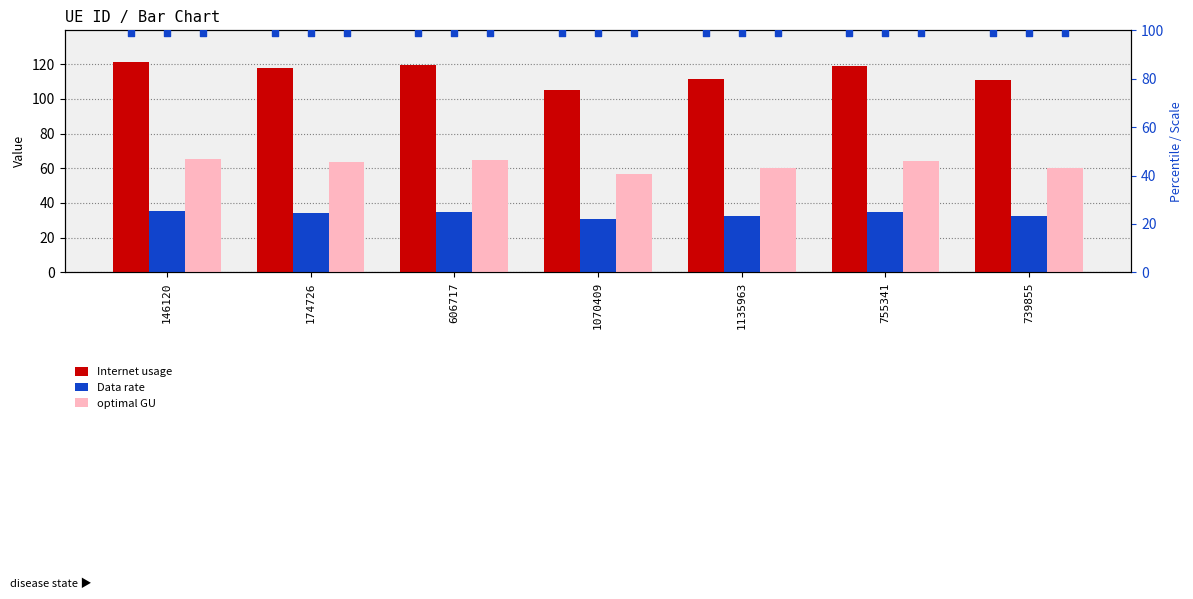

Which series has the largest Y range (max minus min)?

Internet usage